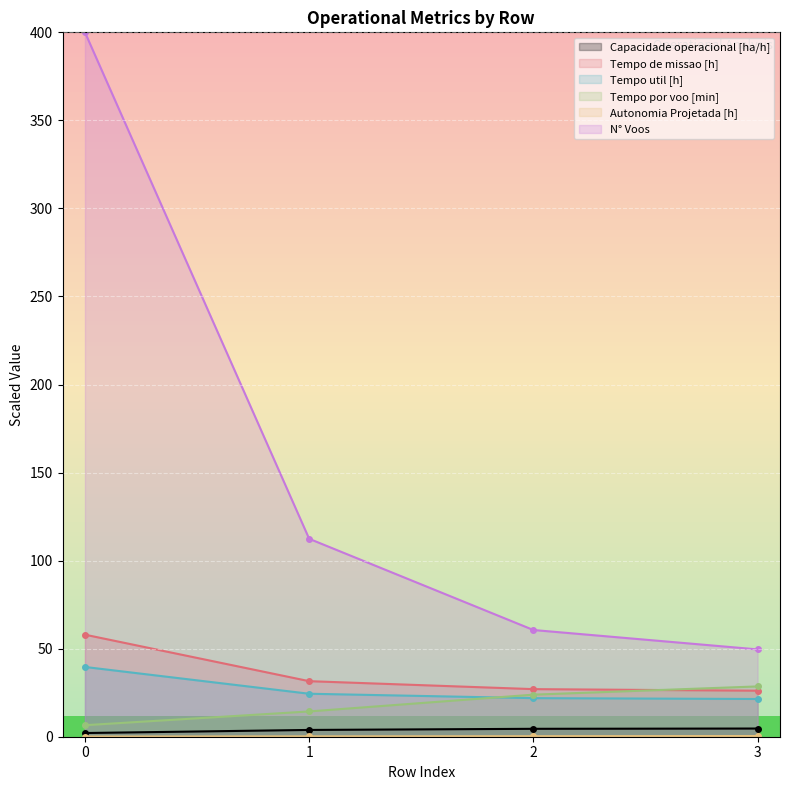

Reading right to left, transcribe all the data shown in this chart.

Capacidade operacional [ha/h]: 4.6	4.5	3.8	2.1
Tempo de missao [h]: 26.1	27.0	31.5	58.0
Tempo util [h]: 21.4	21.9	24.4	39.6
Tempo por voo [min]: 28.6	23.9	14.4	6.5
Autonomia Projetada [h]: 0.4	0.3	0.2	0.1
N° Voos: 49.6	60.6	112.4	400.0